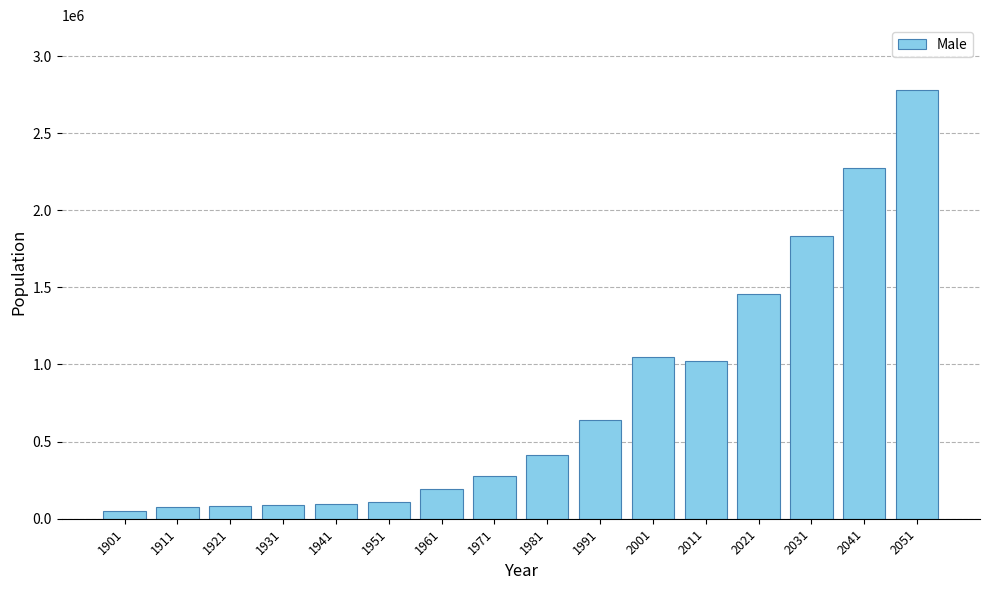

The value at 2001 is 675434. True or false?

False